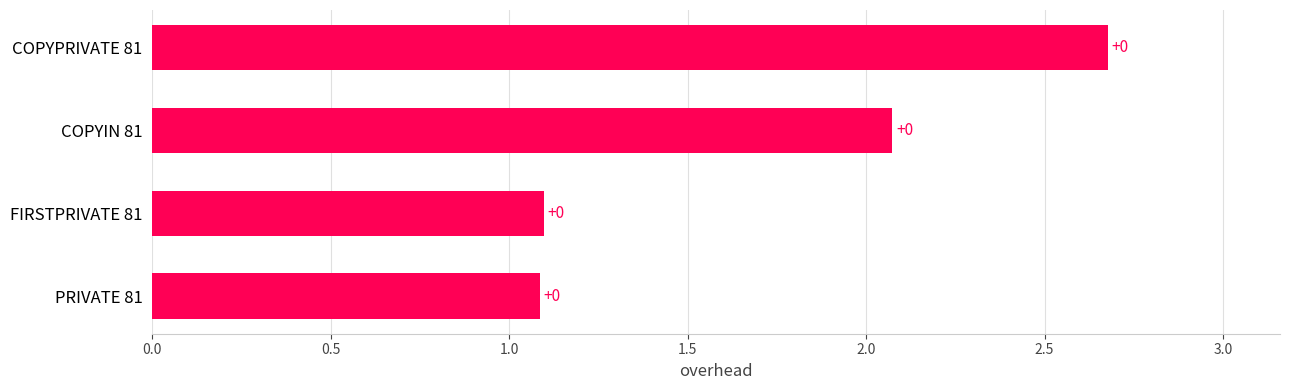

Does the chart contain any negative values?

No